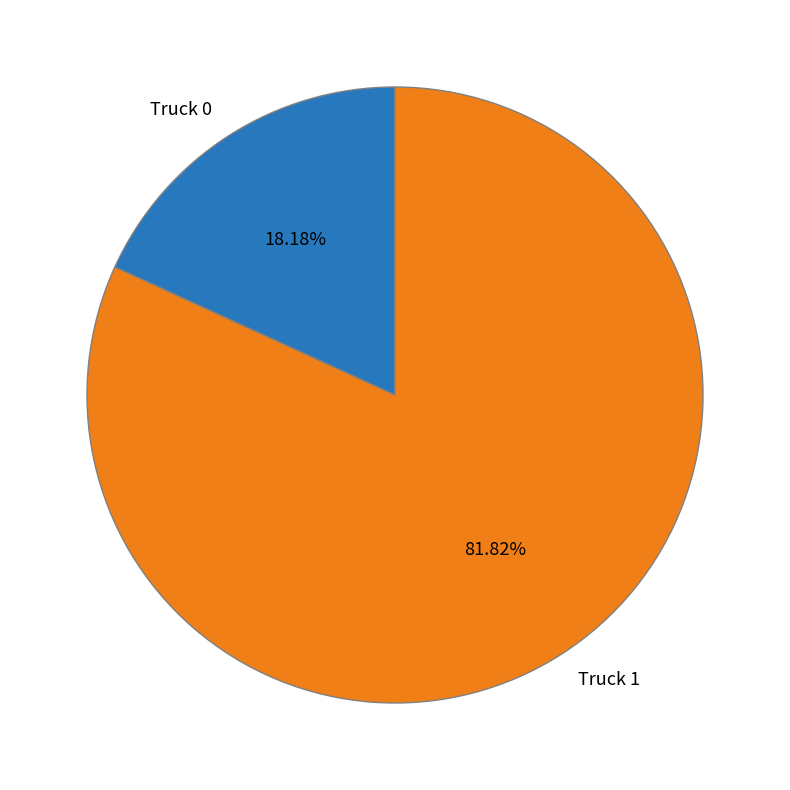

Do Truck 1 and Truck 0 together represent more than half of the pie?

Yes